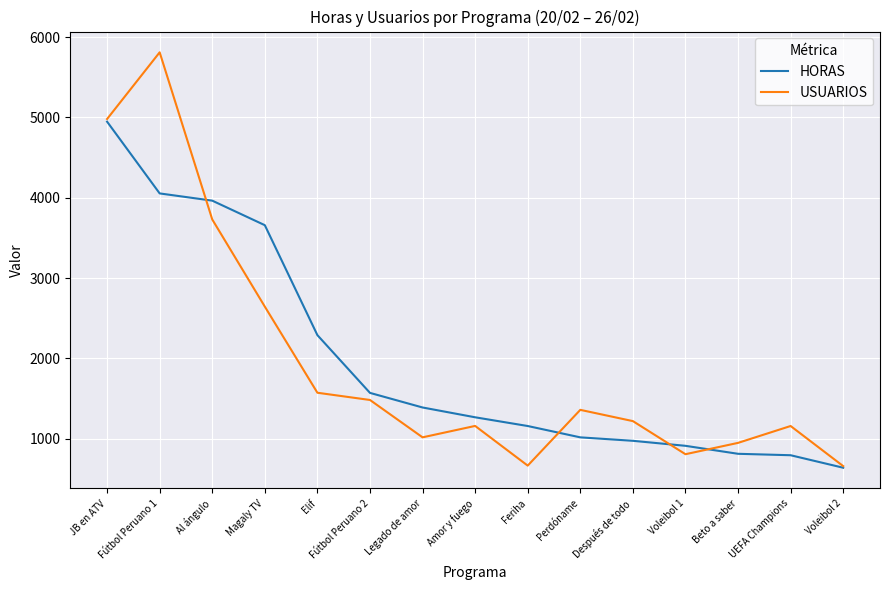

How many values in the USUARIOS series are below 1220?

7